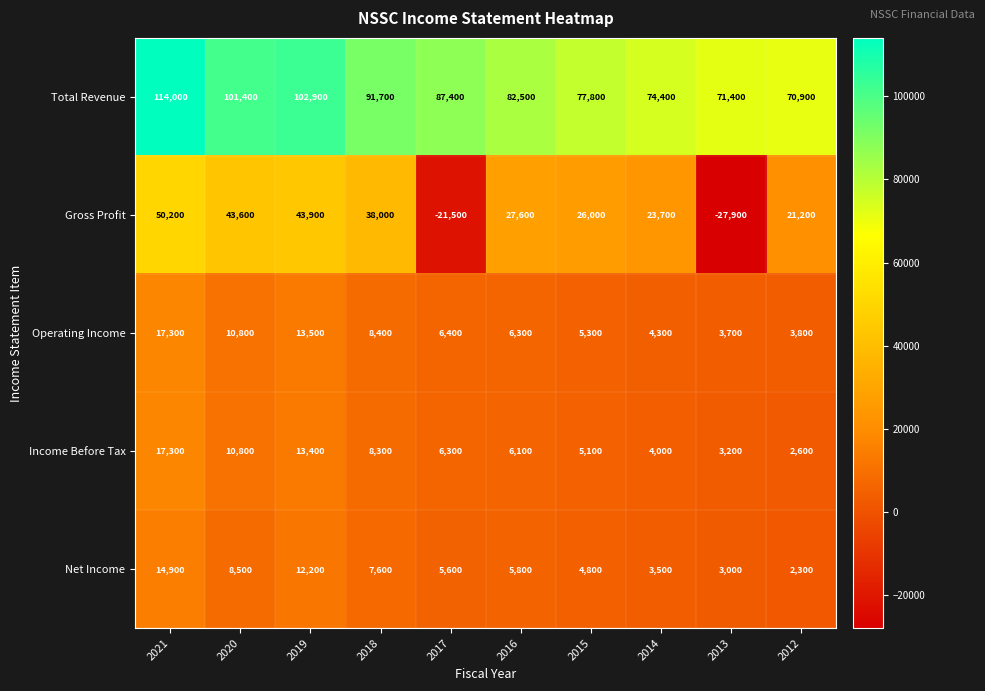

What is the difference between the highest and lowest values at 2017?

108900